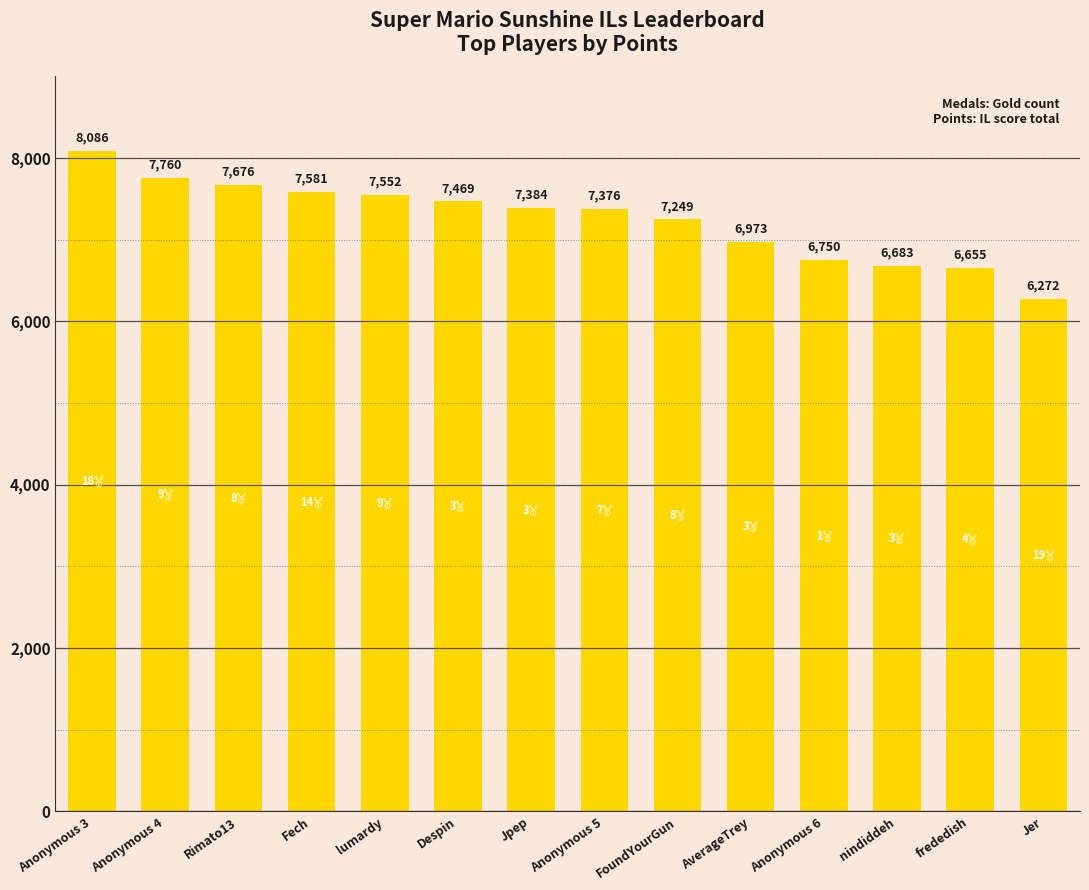

What is the label of the 3rd bar from the left?

Rimato13